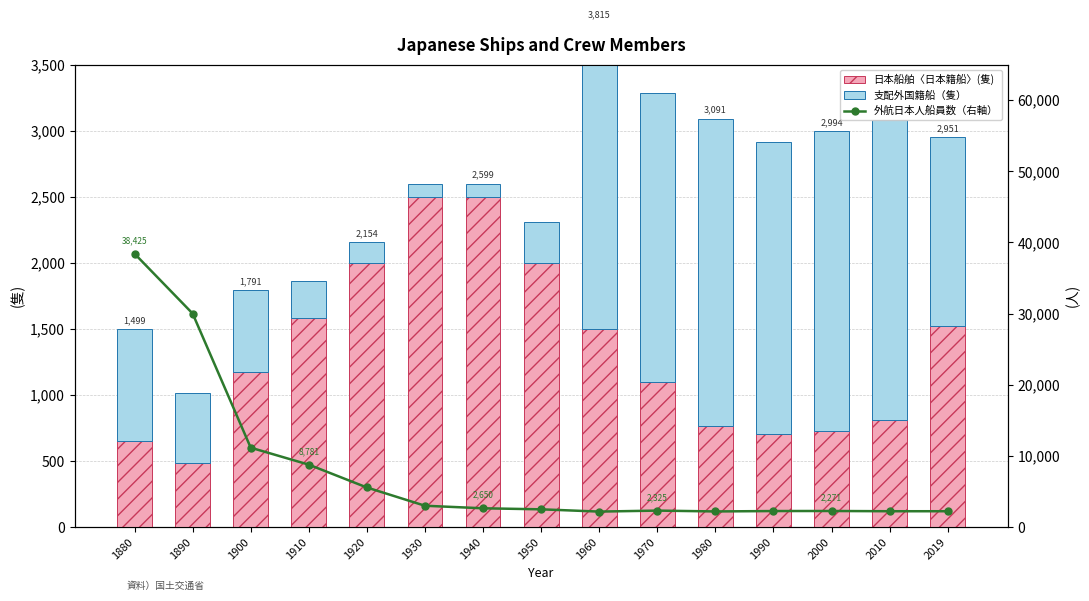

True or false: 日本船舶〈日本籍船〉(隻) has a value of 1049 at 1960.

False